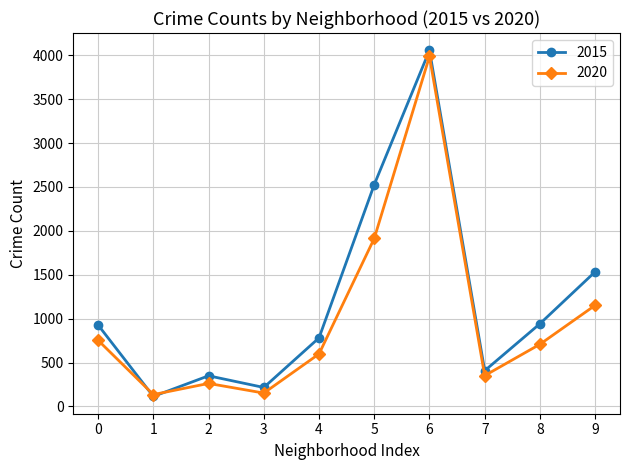

How many times do 2015 and 2020 cross each other?

2